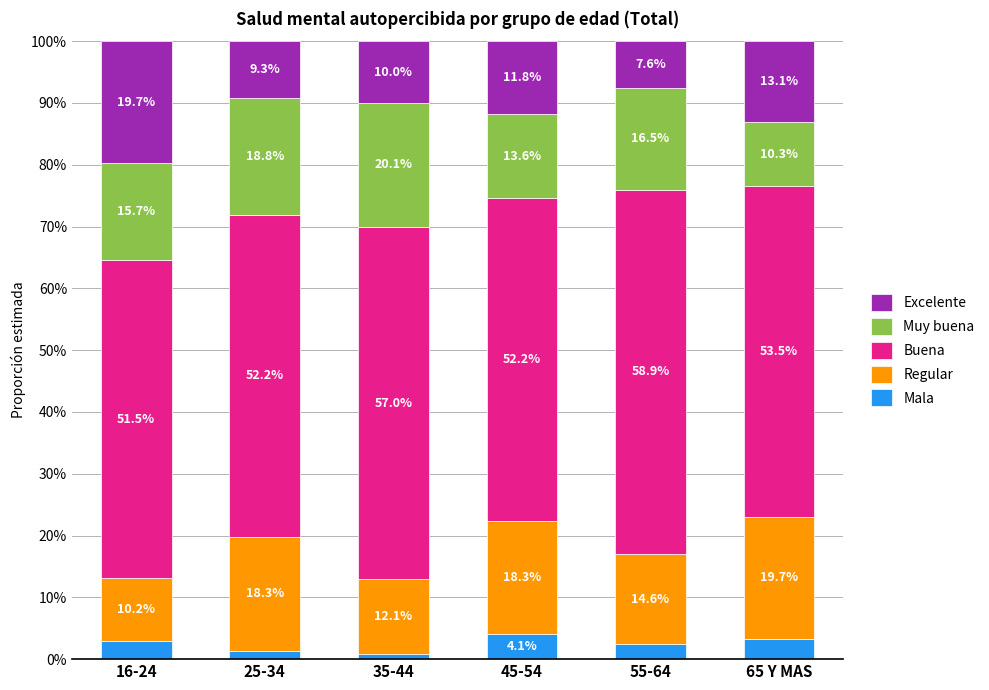

Which series has the largest total across all categories?

Buena